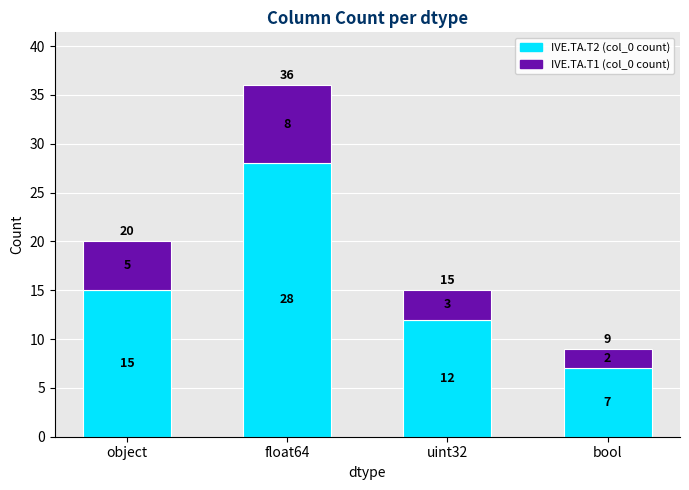

Count the IVE.TA.T2 (col_0 count) values in the range 12 to 28.

3